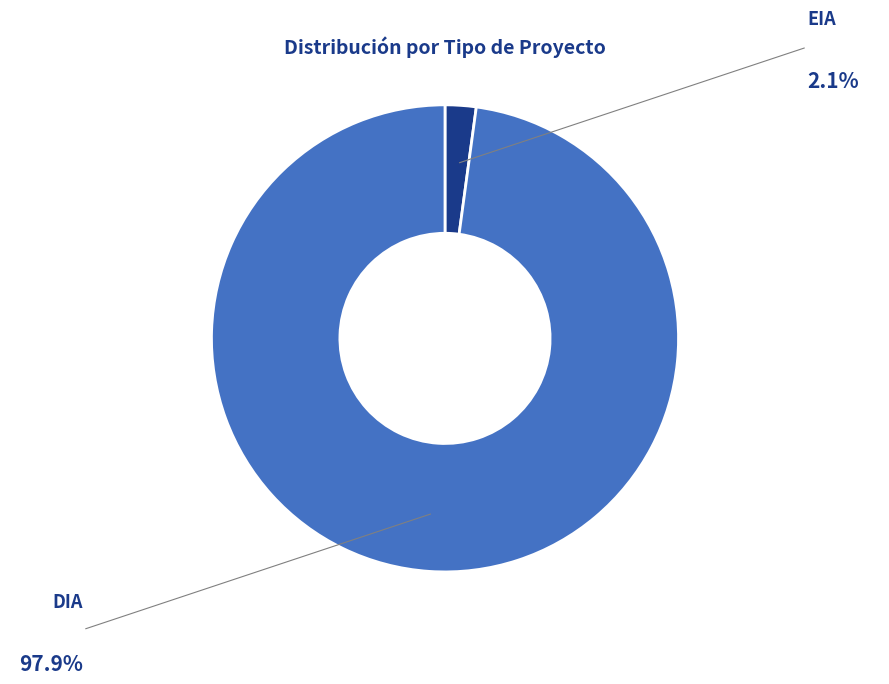

Is it true that DIA is 98% of the pie?

True